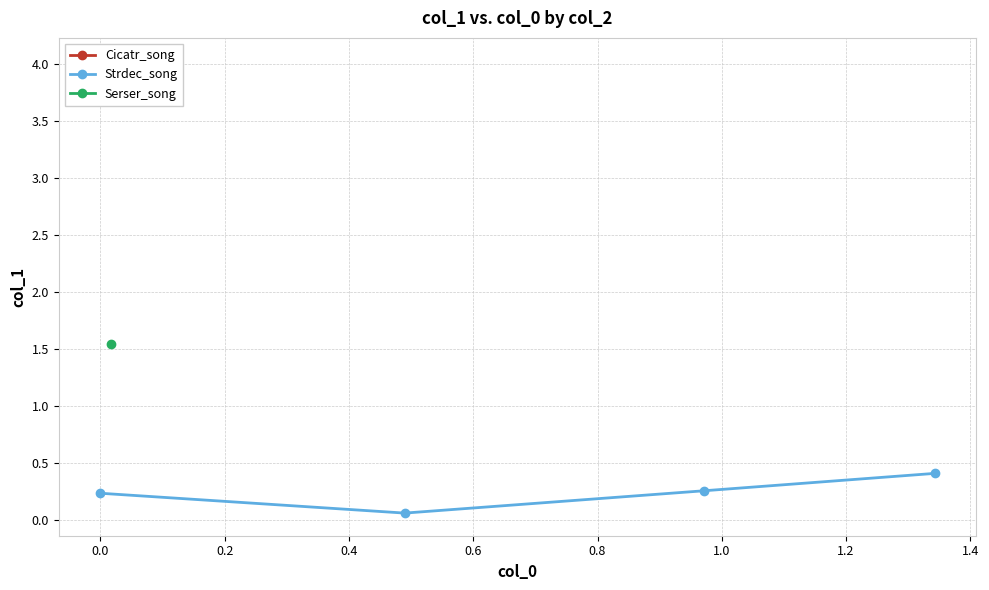

Does the chart have visible grid lines?

Yes